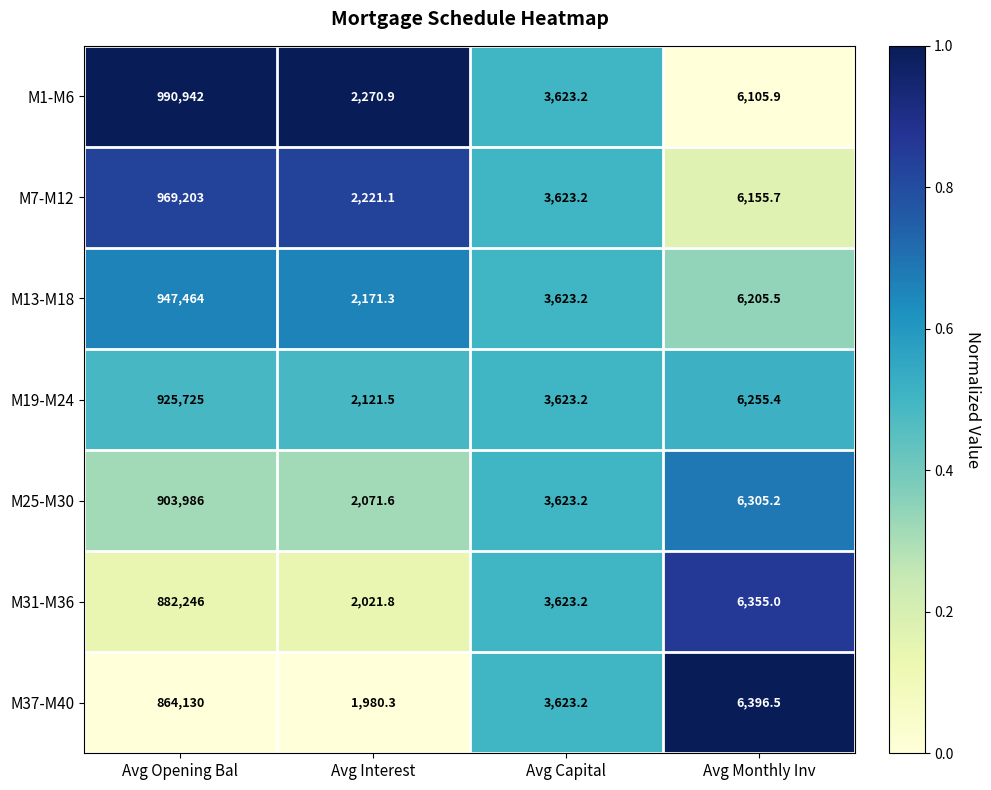

How many series are shown in this chart?

7